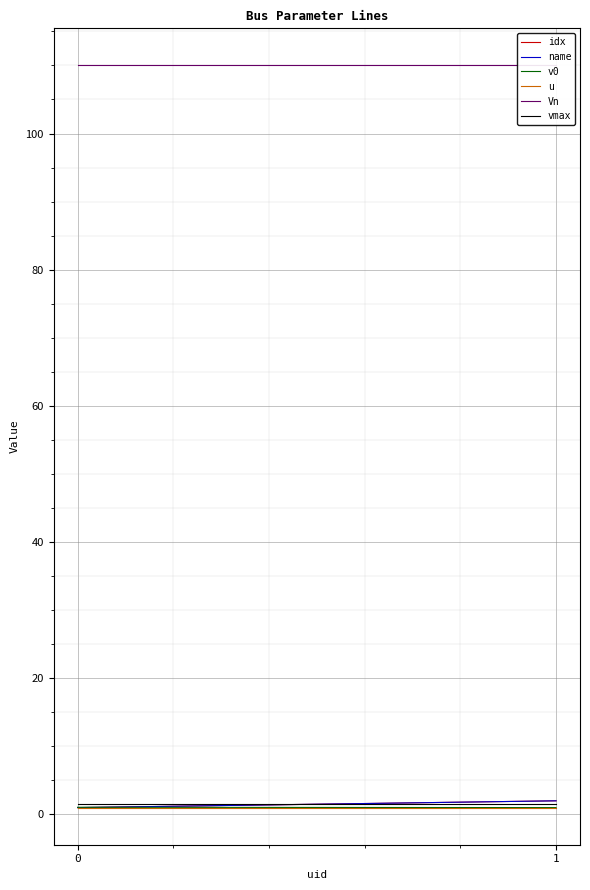

How many data points in name are less than 2?

1